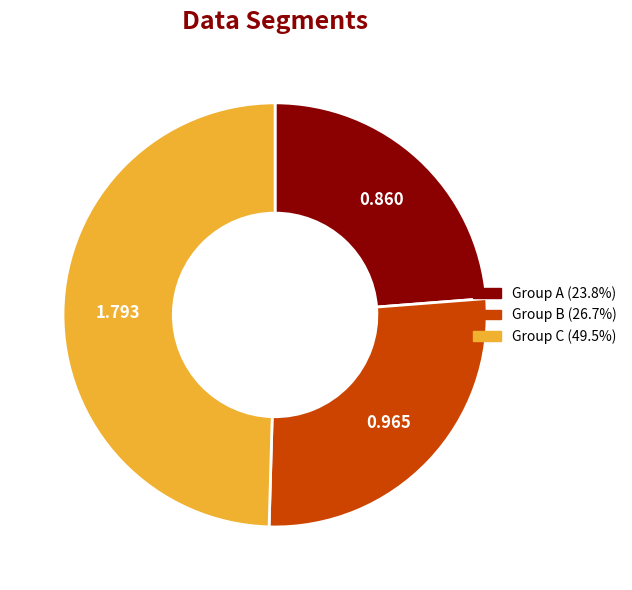

Is the sum of Group C (49.5%) and Group A (23.8%) greater than half?

Yes